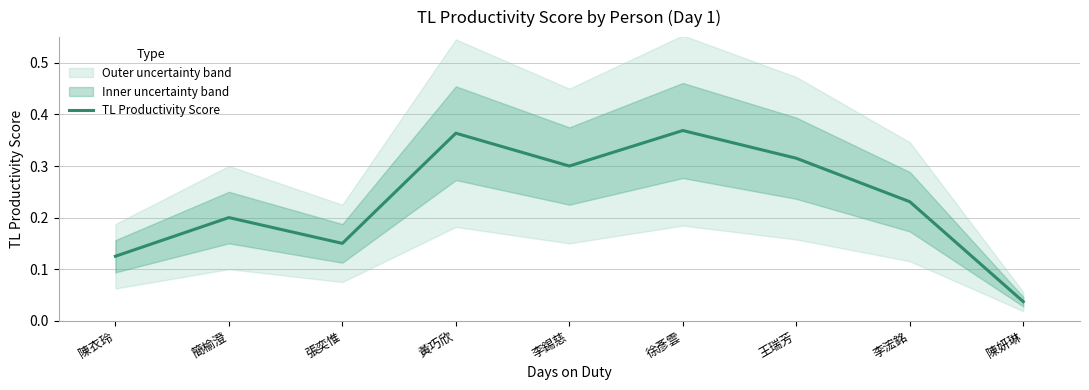

What is the average value?

0.2